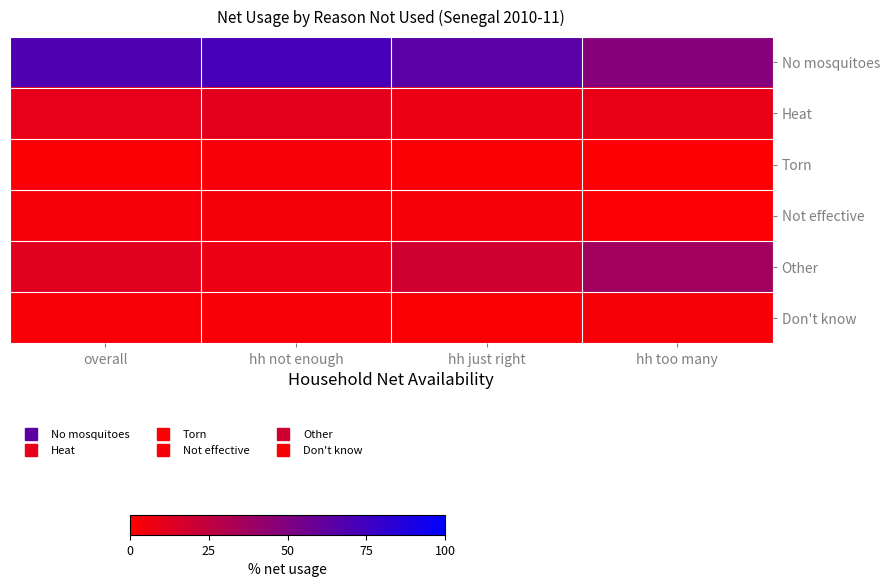

Which has a higher value, hh not enough or overall?

hh not enough